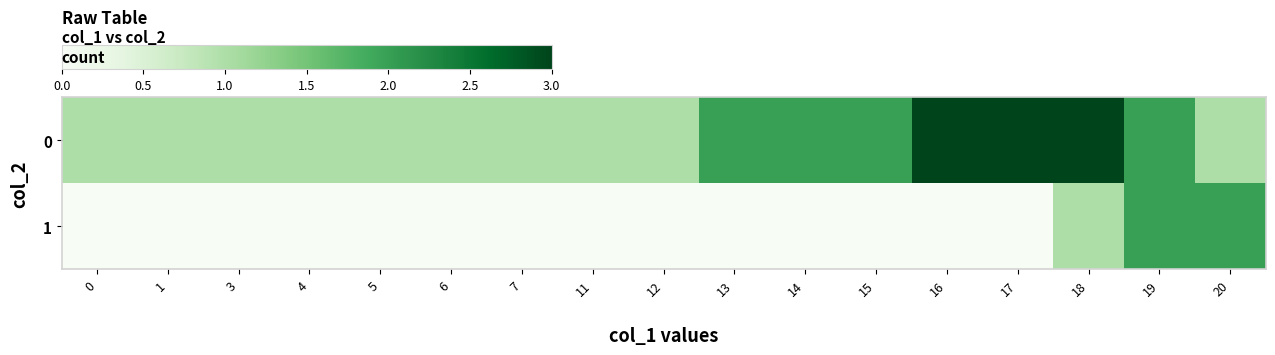

List the series in order of their peak value, lowest first.

1, 0